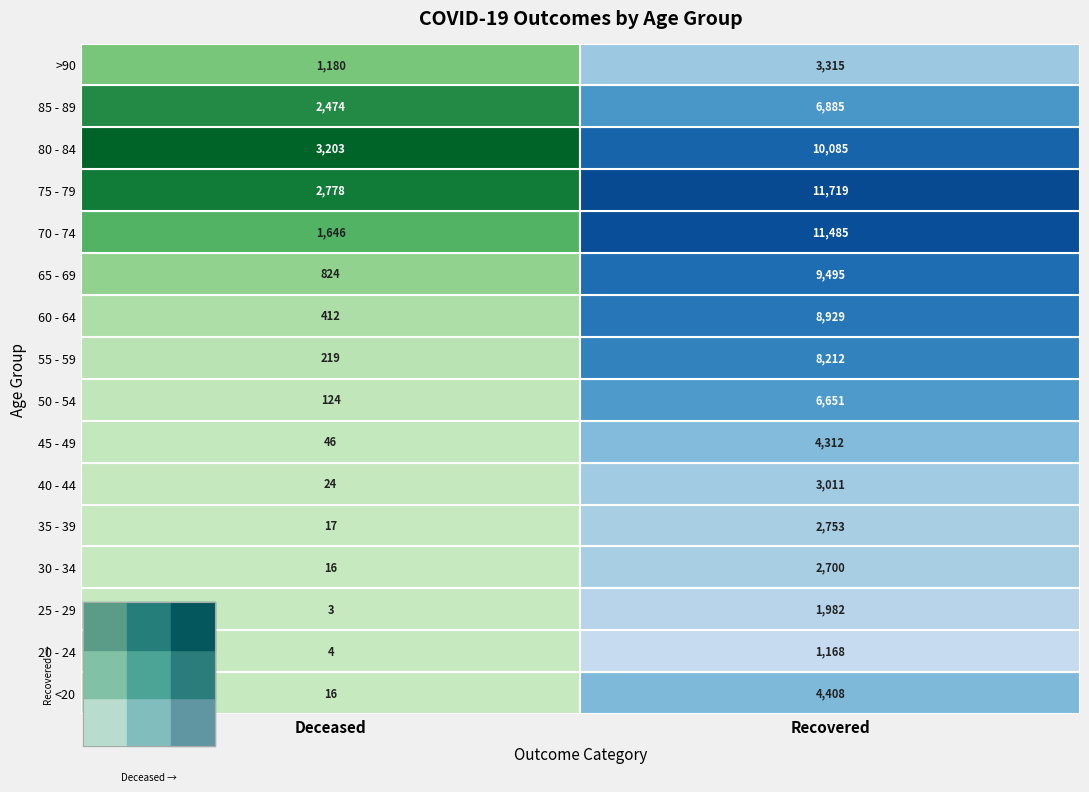

What is the average value of the 40 - 44 series?

1518